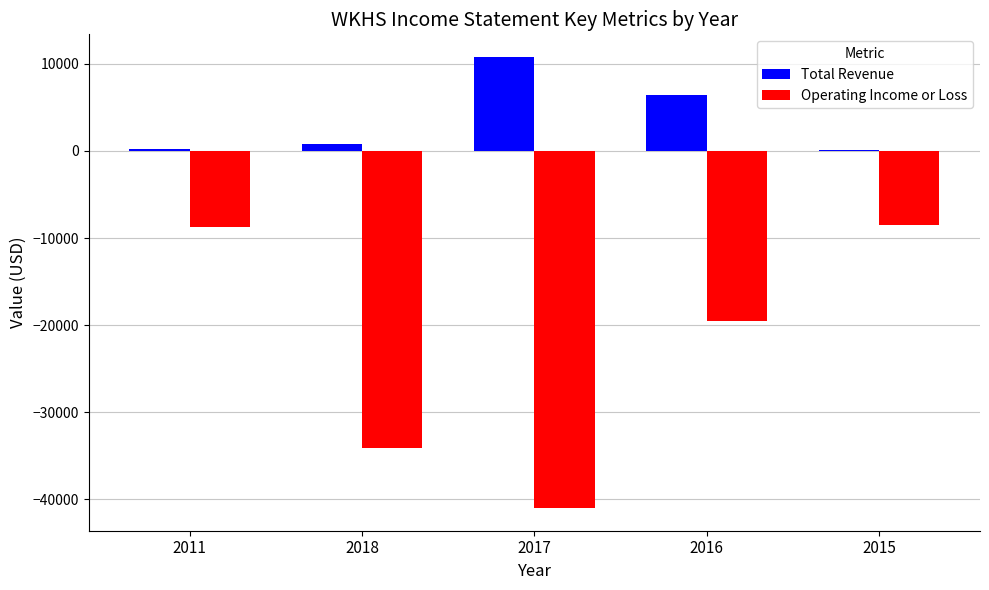

Which series has the largest total across all categories?

Total Revenue